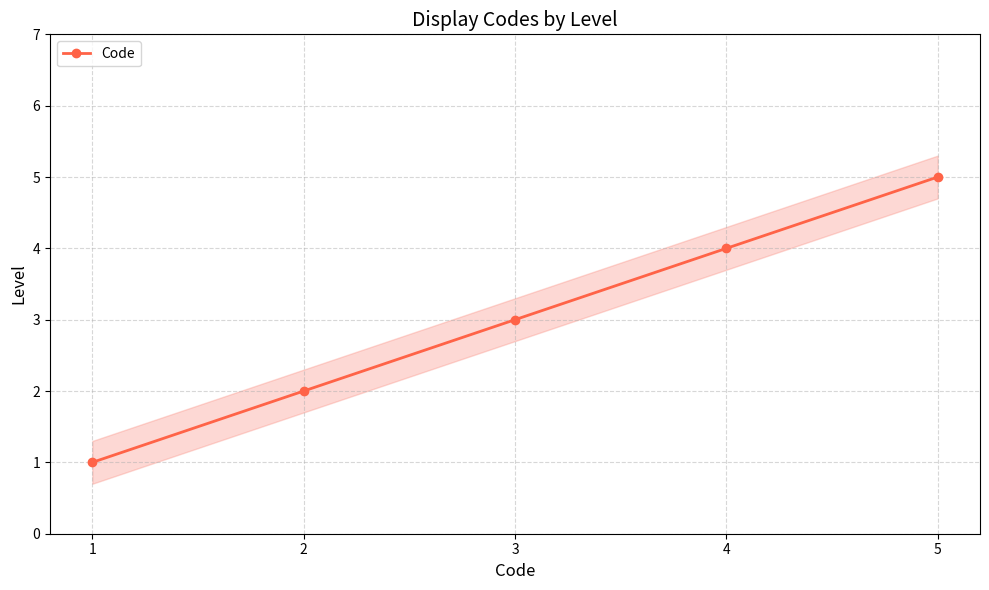

What is the change in value from 1 to 5?

+4